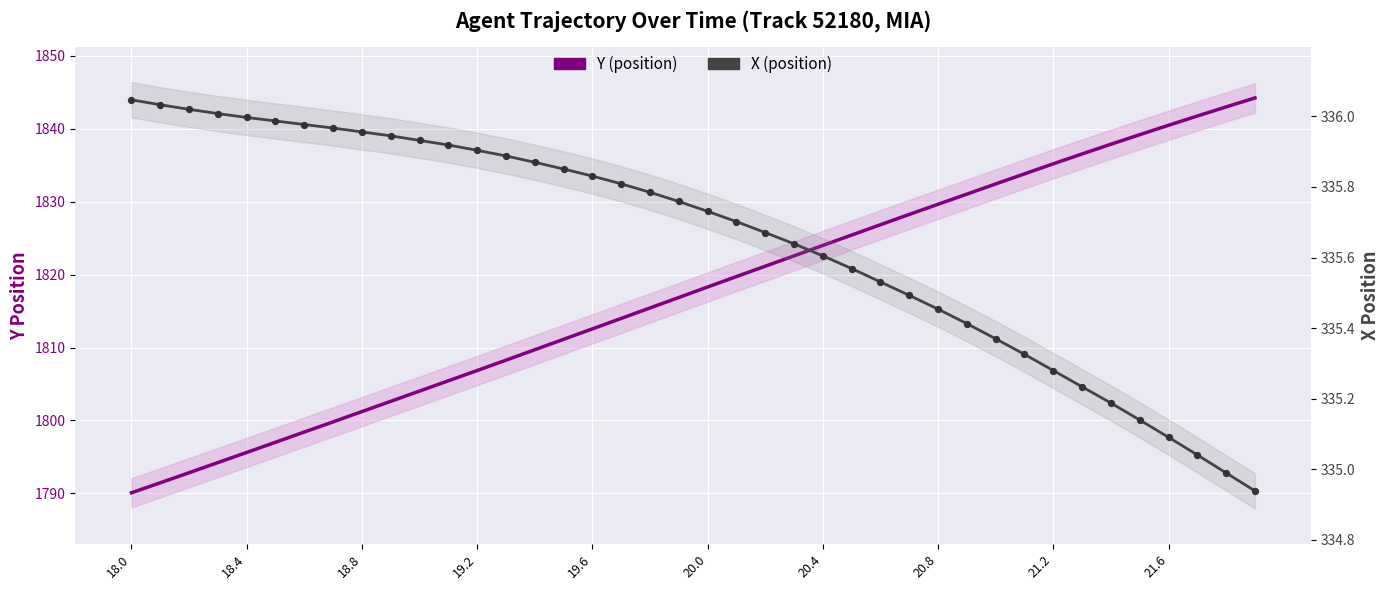

What are all the series names shown in the legend?

Y (position), X (position)